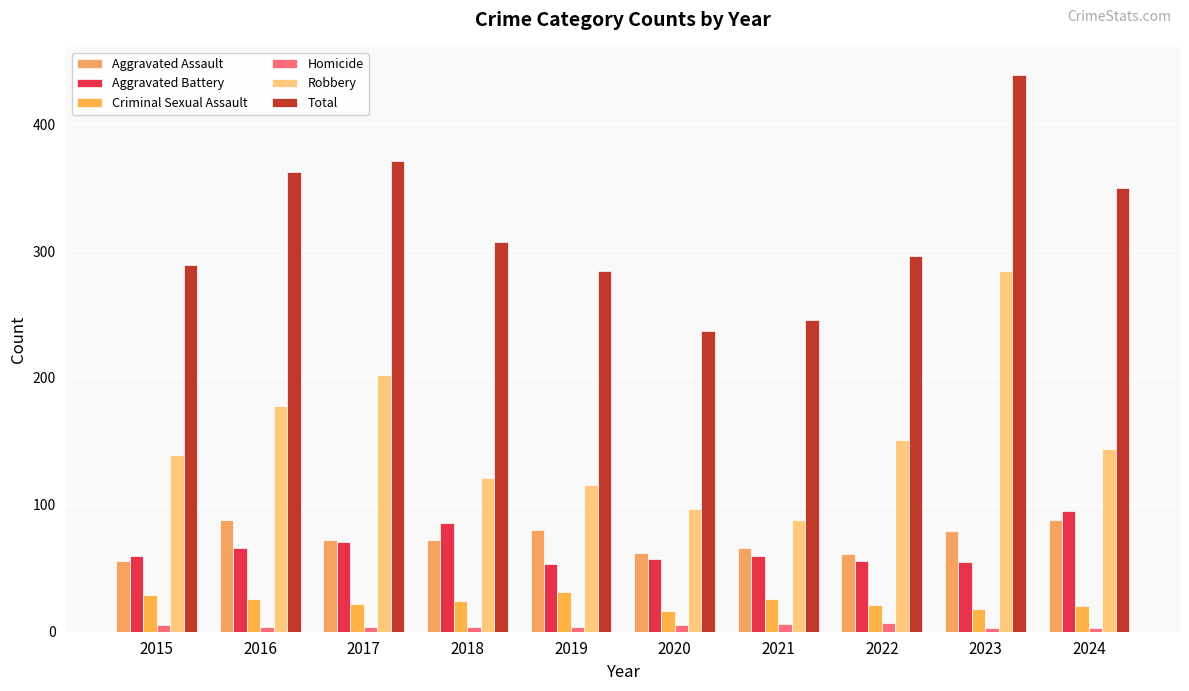

Rank the series by their maximum value, from lowest to highest.

Homicide, Criminal Sexual Assault, Aggravated Assault, Aggravated Battery, Robbery, Total